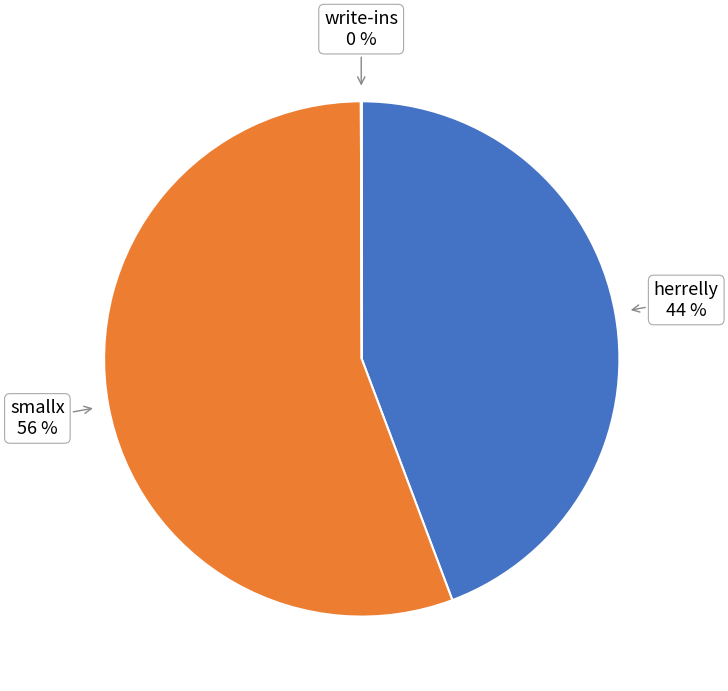

To the nearest percent, what is the average slice percentage?

33%